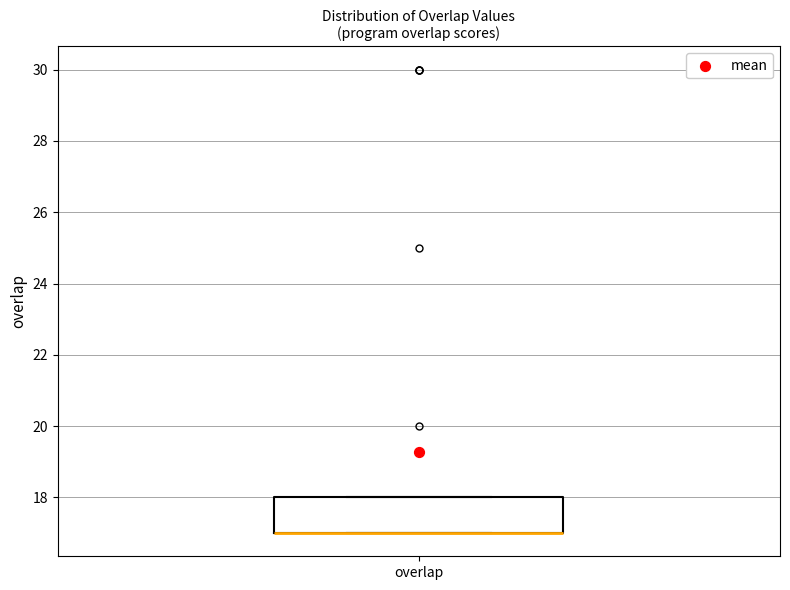

Transcribe this box plot: give where the median line is, the range the box spans, and where the two whiskers end, as read against the y-axis. The values are not printed on the chart, so give them approximately, as read against the axis.

median 17 (drawn on the box's lower edge), box 17 to 18, whiskers 17 to 18